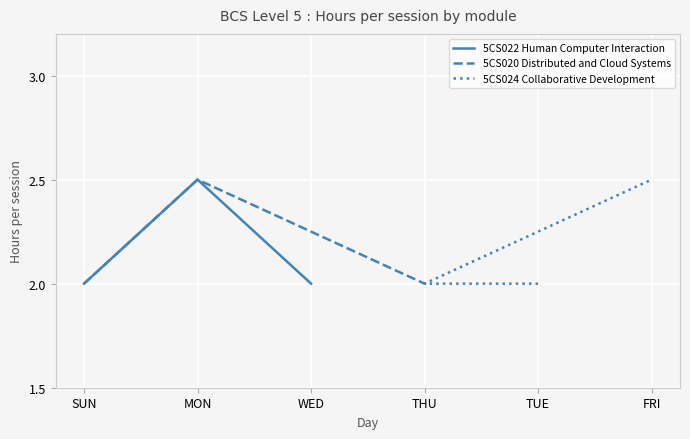

The value of 5CS020 Distributed and Cloud Systems at SUN is 2.0. True or false?

True